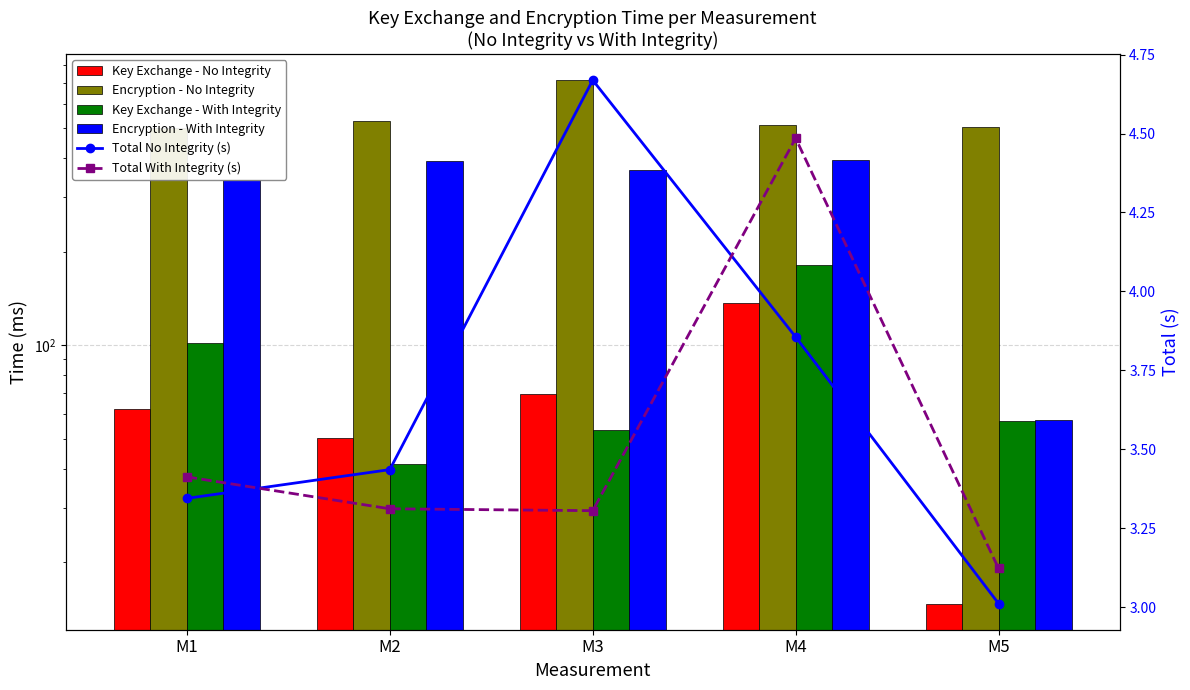

Where does the Encryption - No Integrity series first go above 511?

M2